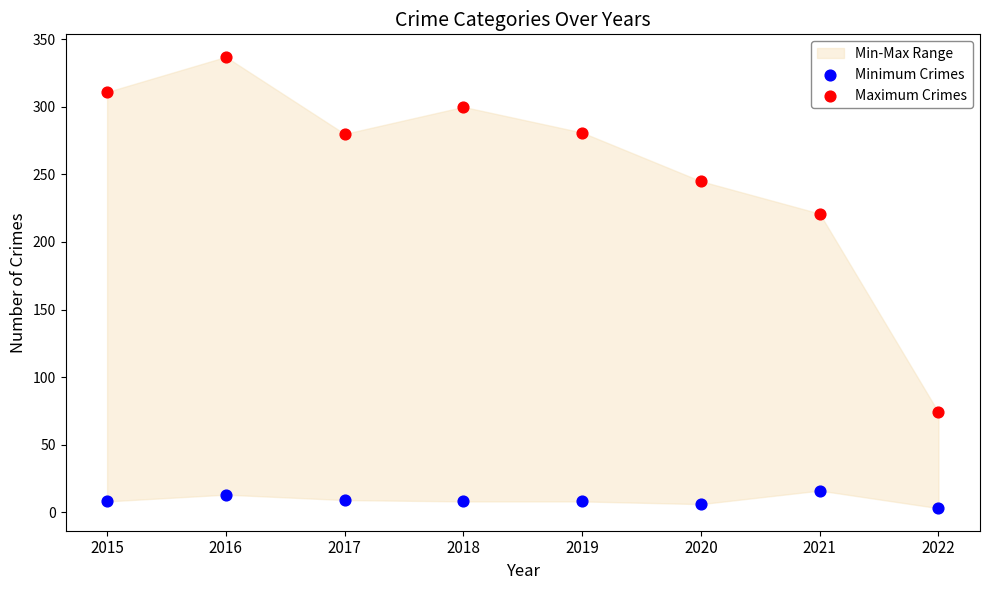

Which series contains the lowest Y value?

Minimum Crimes